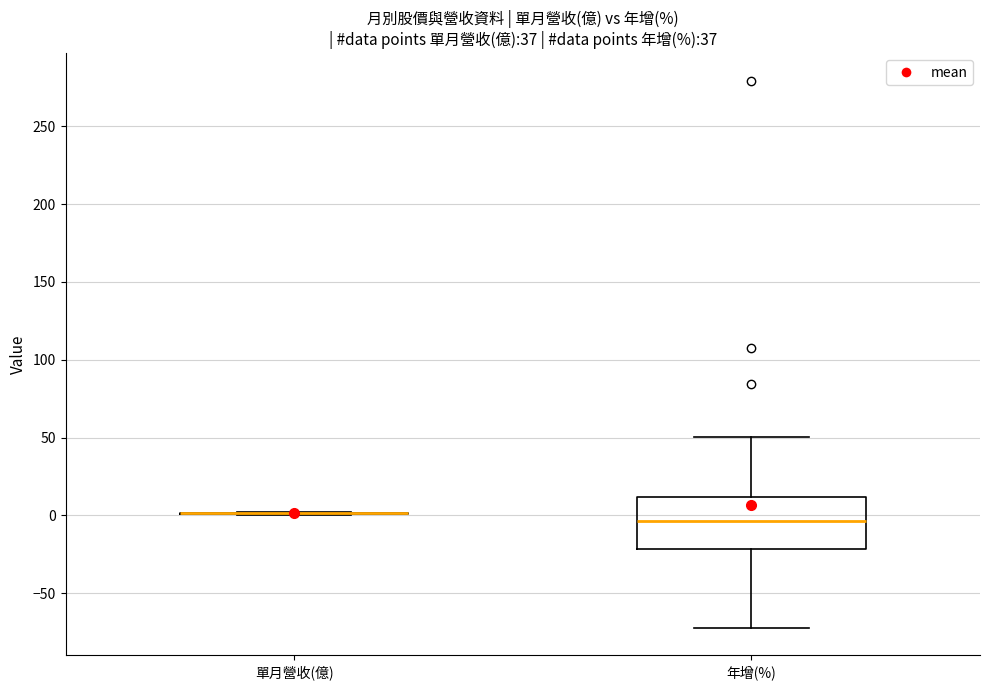

Which box is the tallest, from its lower edge to its upper edge?

年增(%)